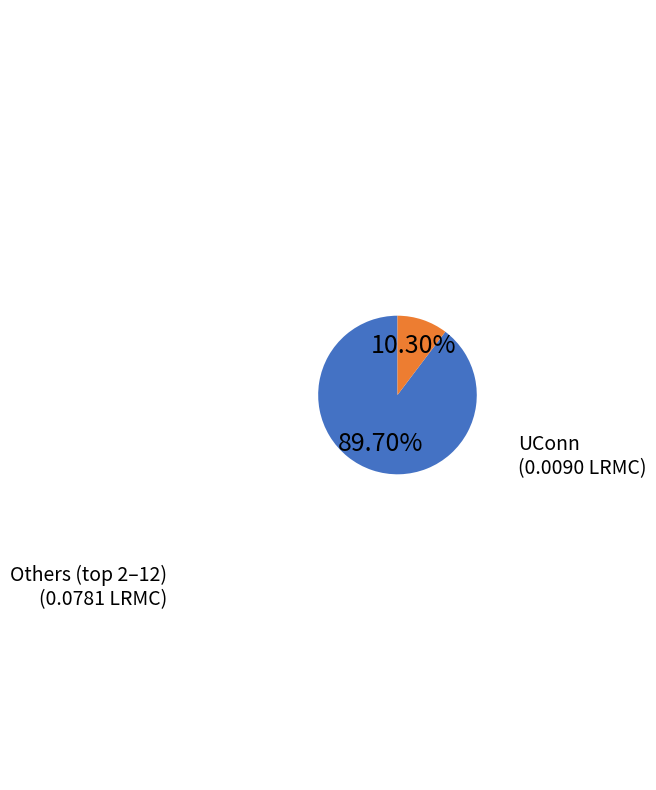

How many slices are in this pie chart?

2